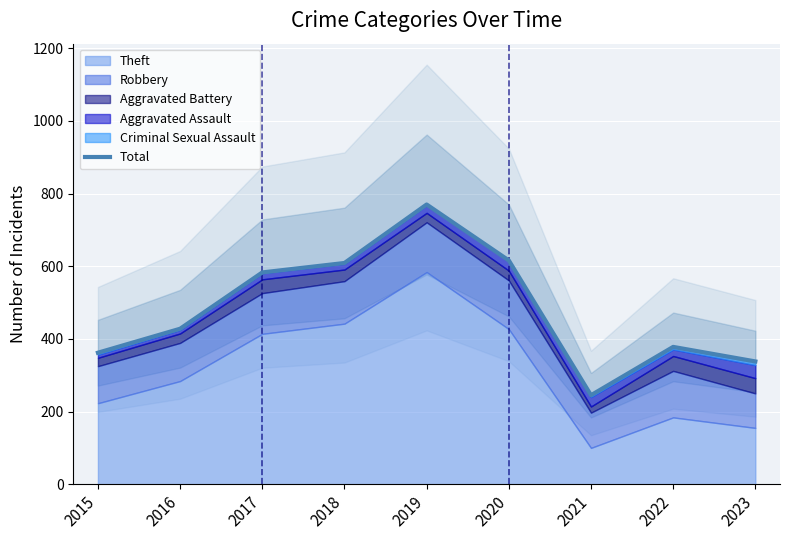

Which has a higher value, 2020 or 2021?

2020